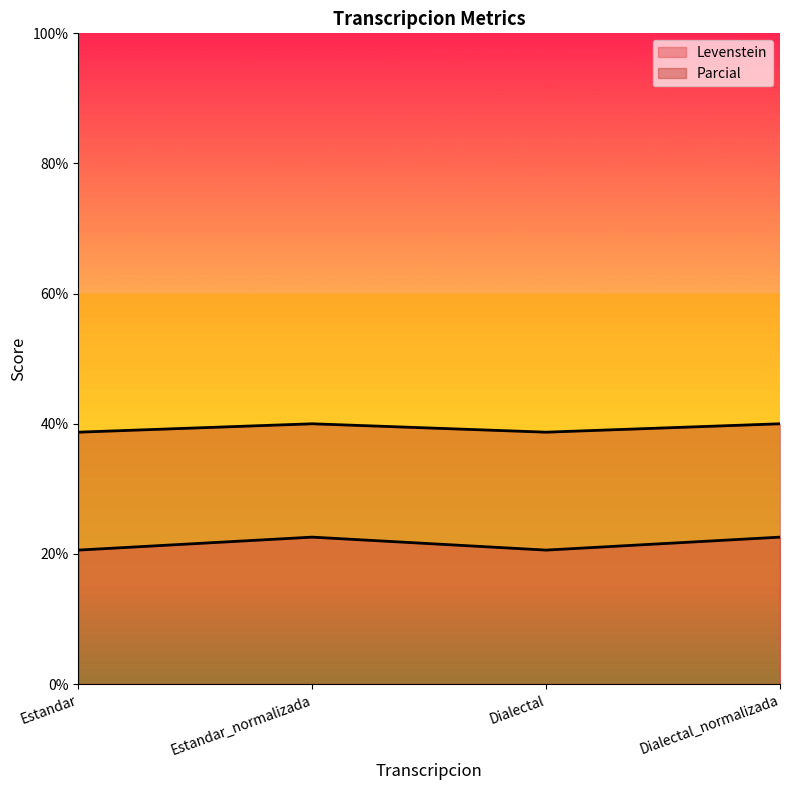

True or false: Levenstein has a value of 22.6 at Estandar_normalizada.

True